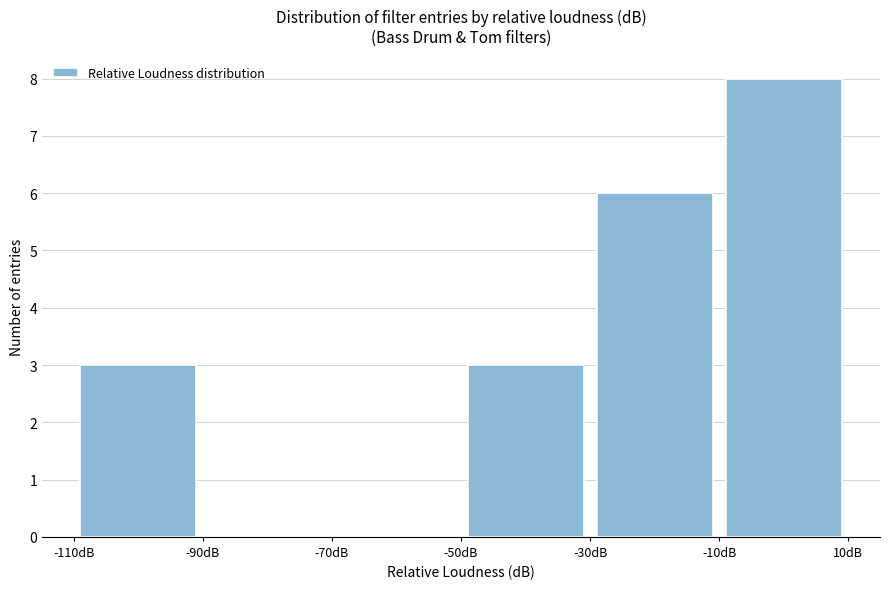

Reading left to right, transcribe this chart: for each bar, give the range it covers on the x-axis and its height. The values are not printed on the chart, so give them approximately, as read against the axis.

-110 to -90: 3
-90 to -70: 0
-70 to -50: 0
-50 to -30: 3
-30 to -10: 6
-10 to 10: 8